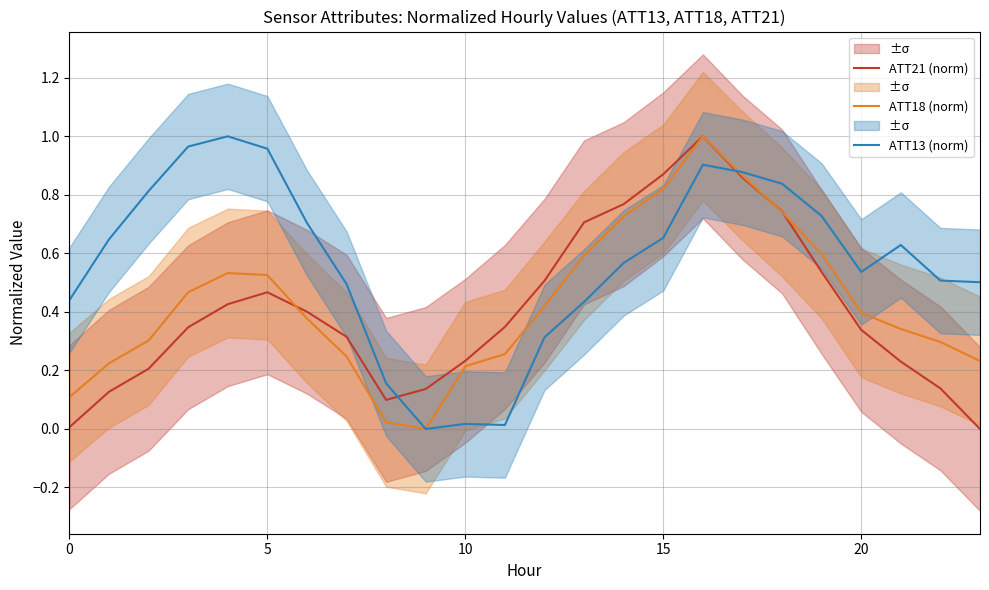

Which category has the highest value in the ATT21 (norm) series?

16